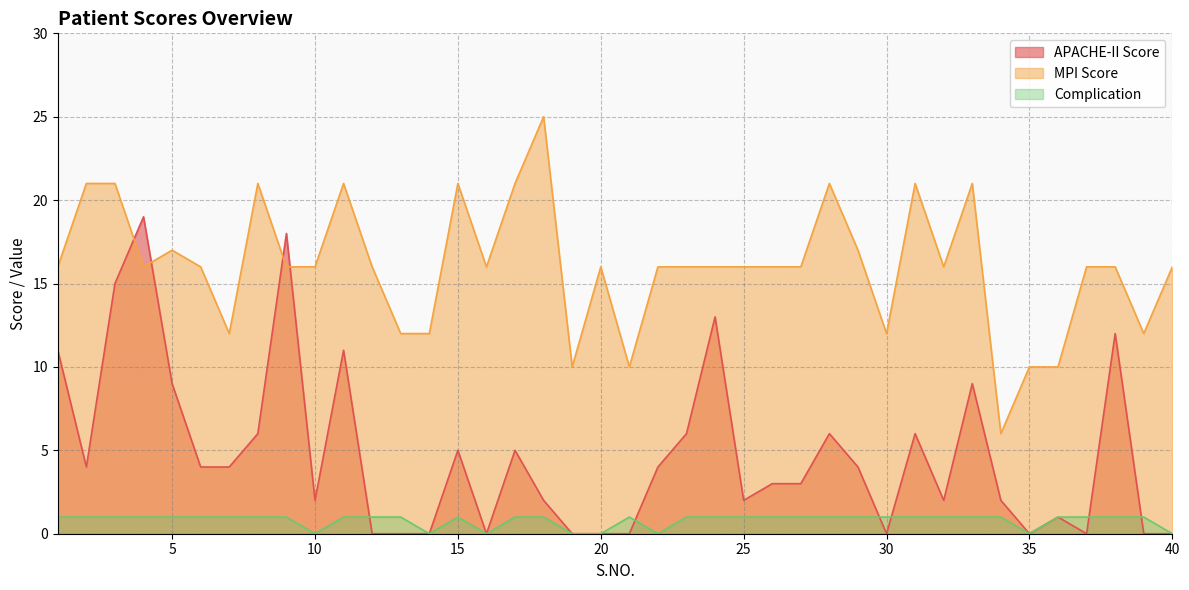

At which category does APACHE-II Score reach its first local peak?

4